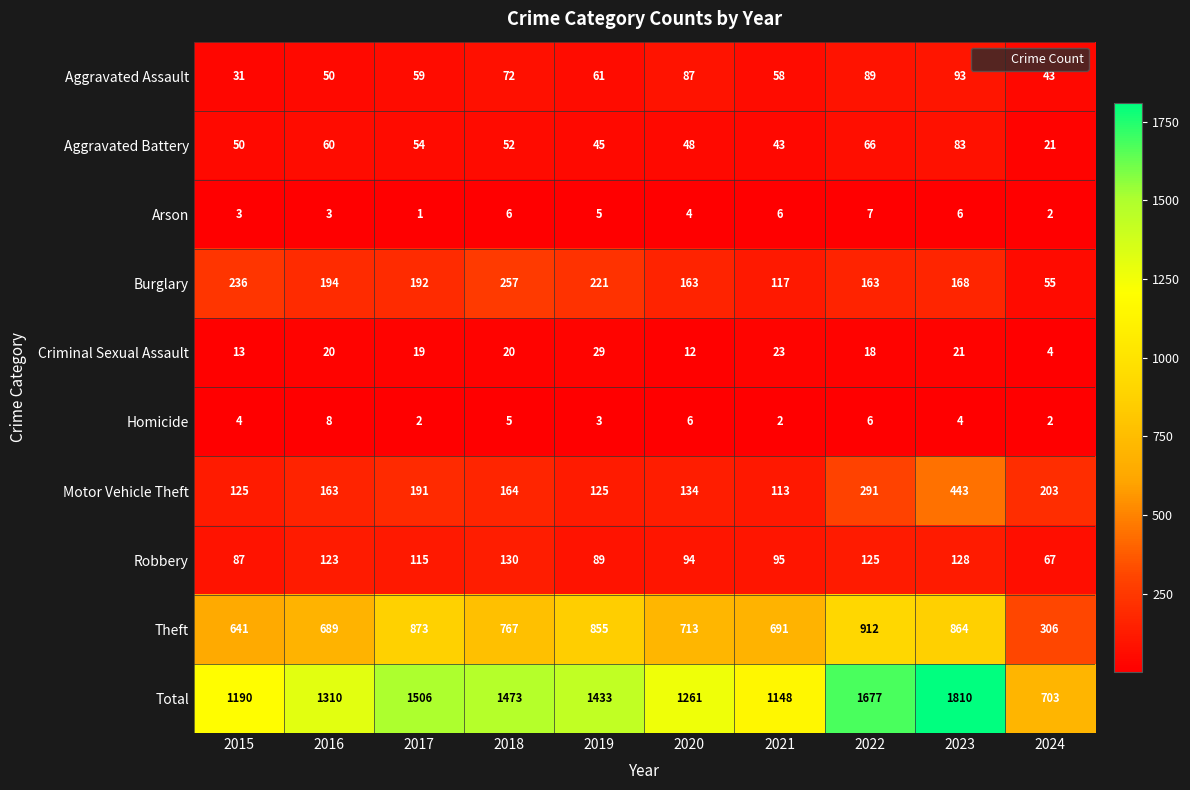

Which category has the highest value across all series?

2023